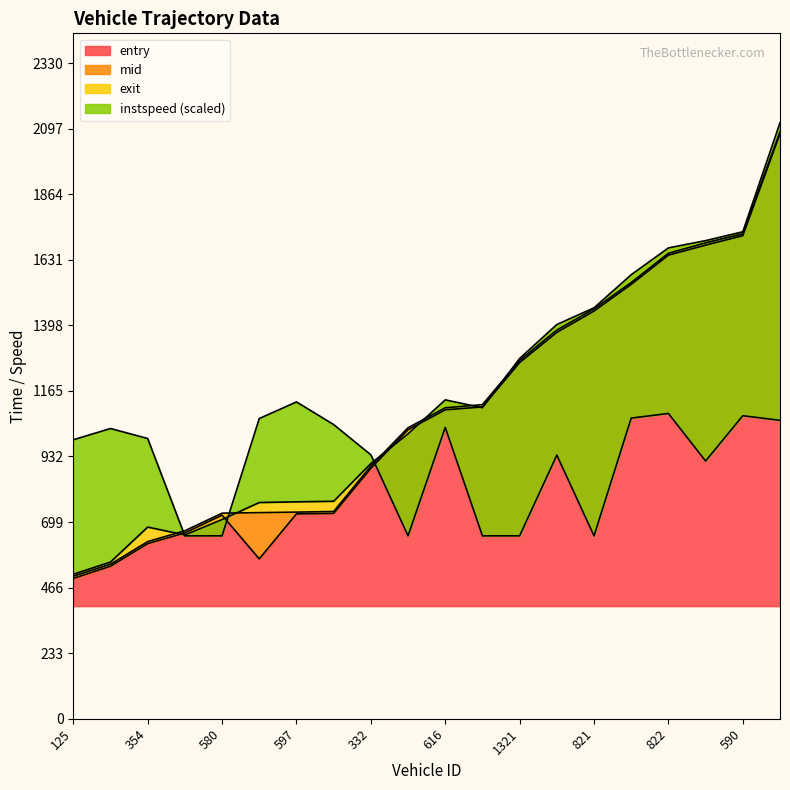

What is the highest value of the instspeed series?

1126.0